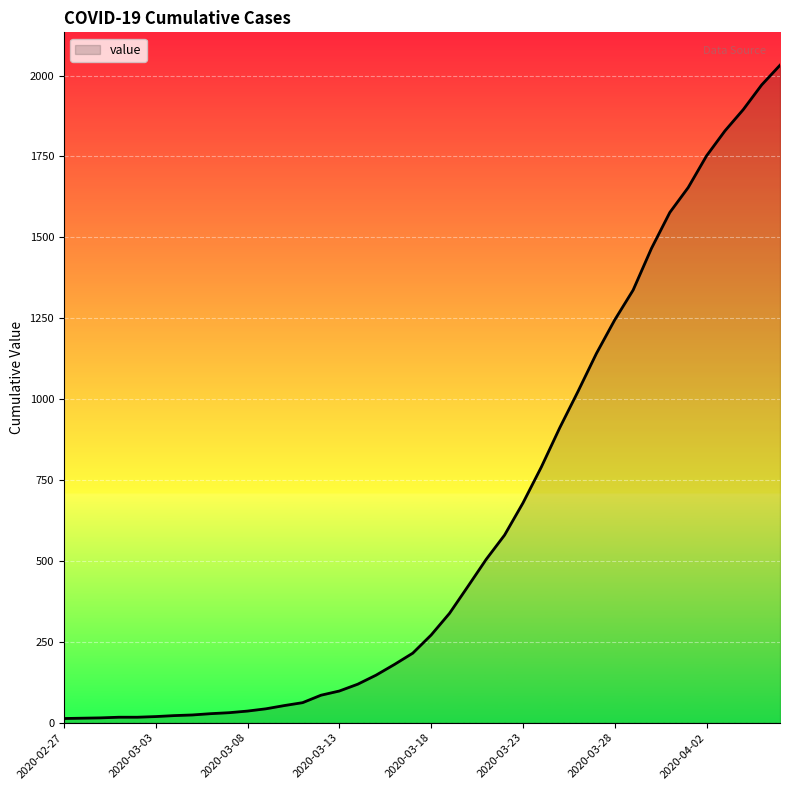

What is the greatest value displayed?

2032